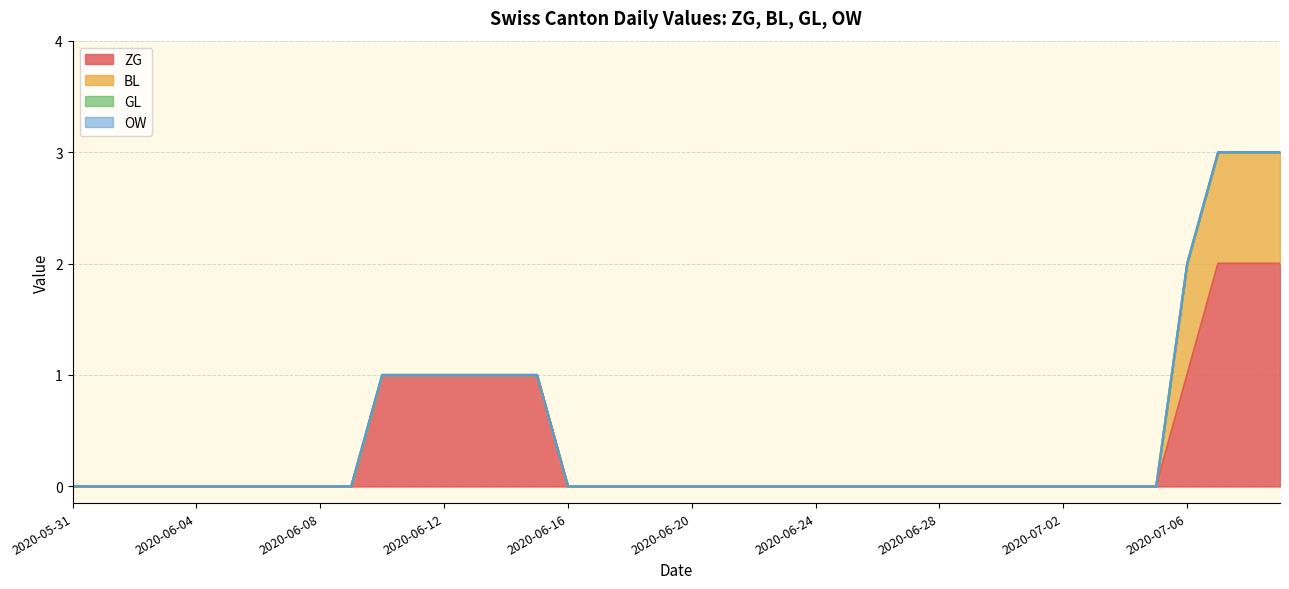

At which label does OW reach its minimum?

2020-05-31